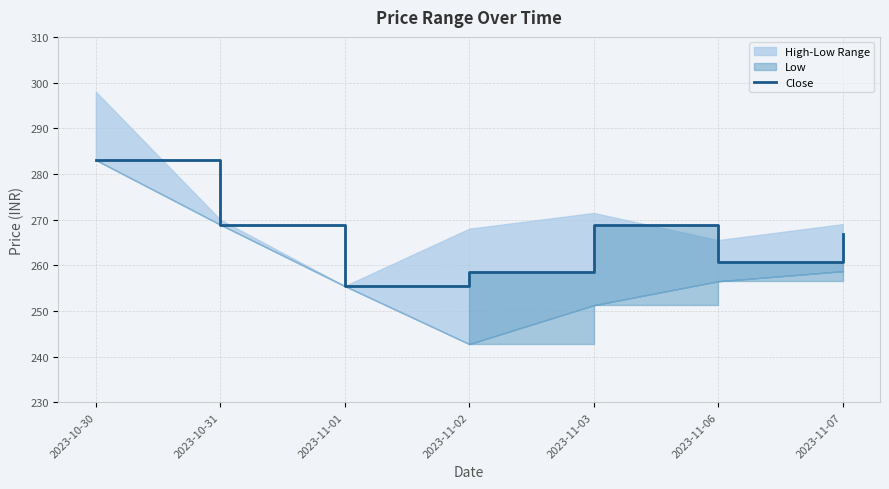

List the labels in order of value, largest first.

2023-10-30, 2023-10-31, 2023-11-03, 2023-11-07, 2023-11-06, 2023-11-02, 2023-11-01